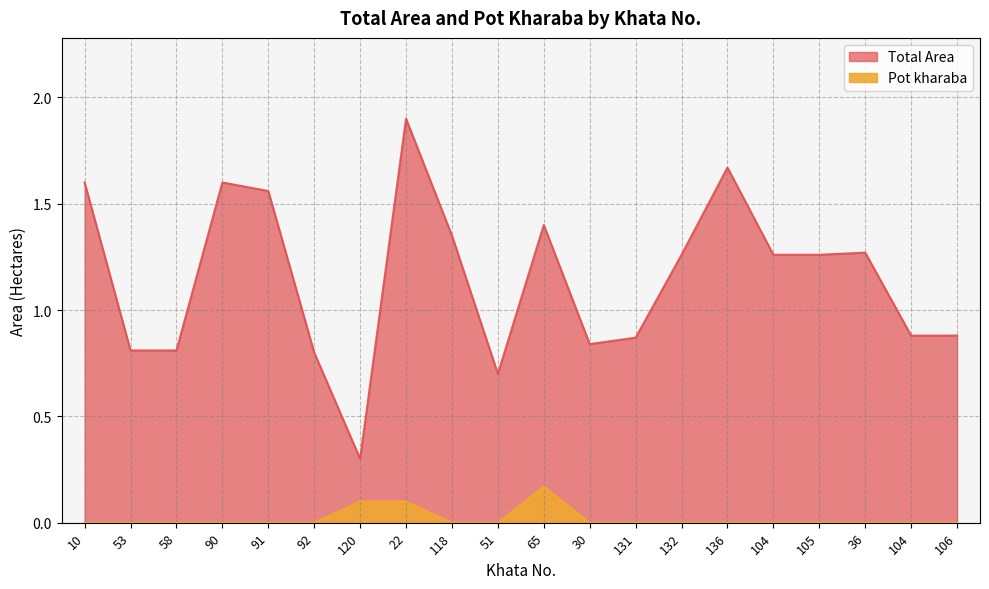

What is the spread (max minus min) of values at 53?

0.8